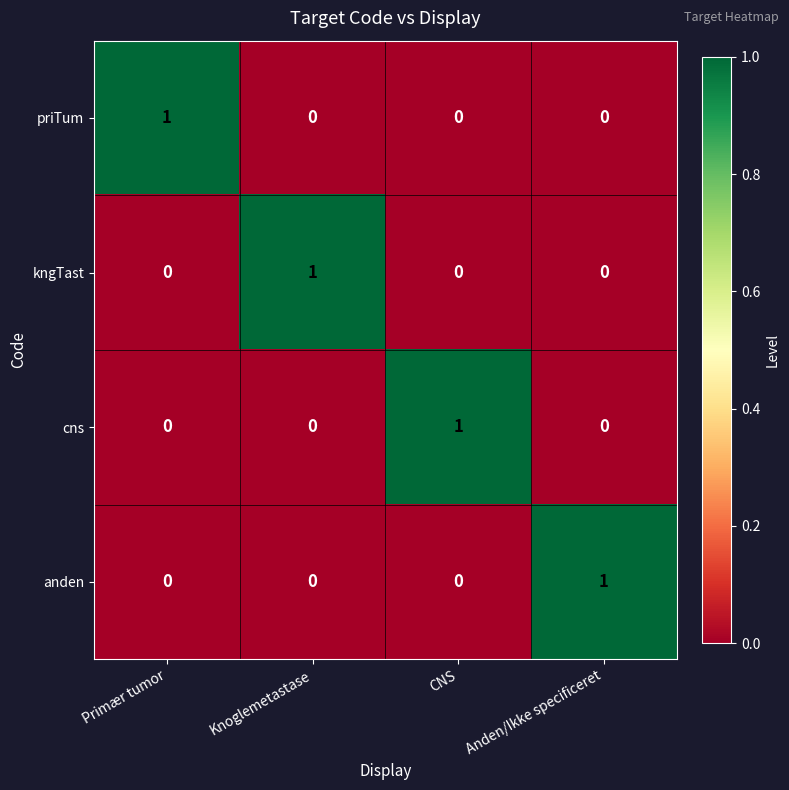

The anden series shows 1 at Anden/Ikke specificeret. True or false?

True